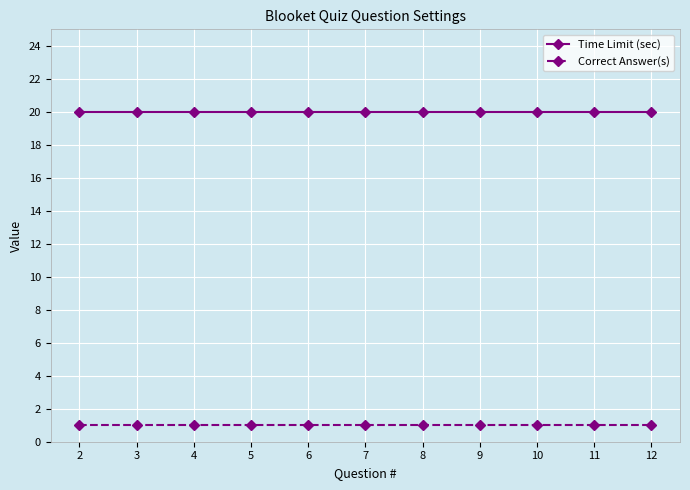

What is the average value of the Correct Answer(s) series?

1